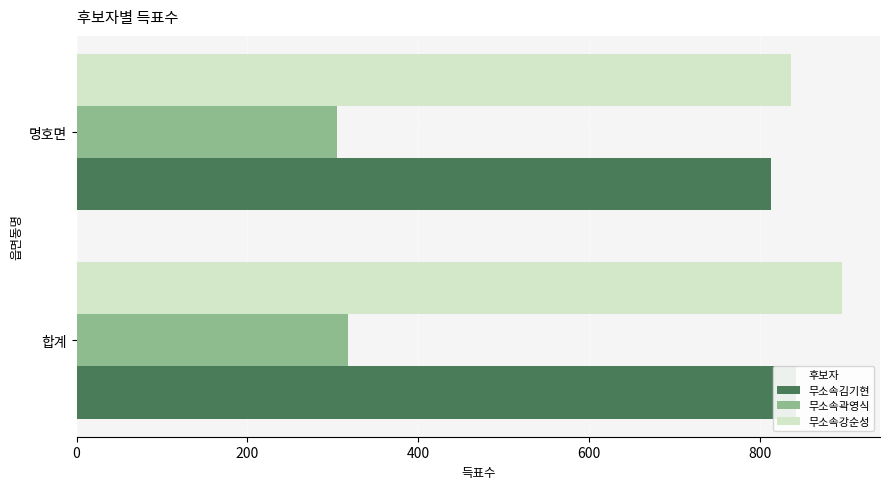

How many bars are there in each group?

3